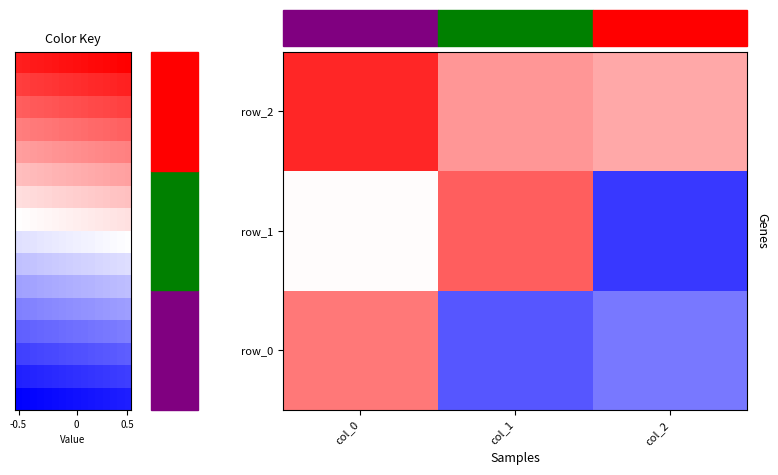

The row_2 series shows 0.6 at col_1. True or false?

False